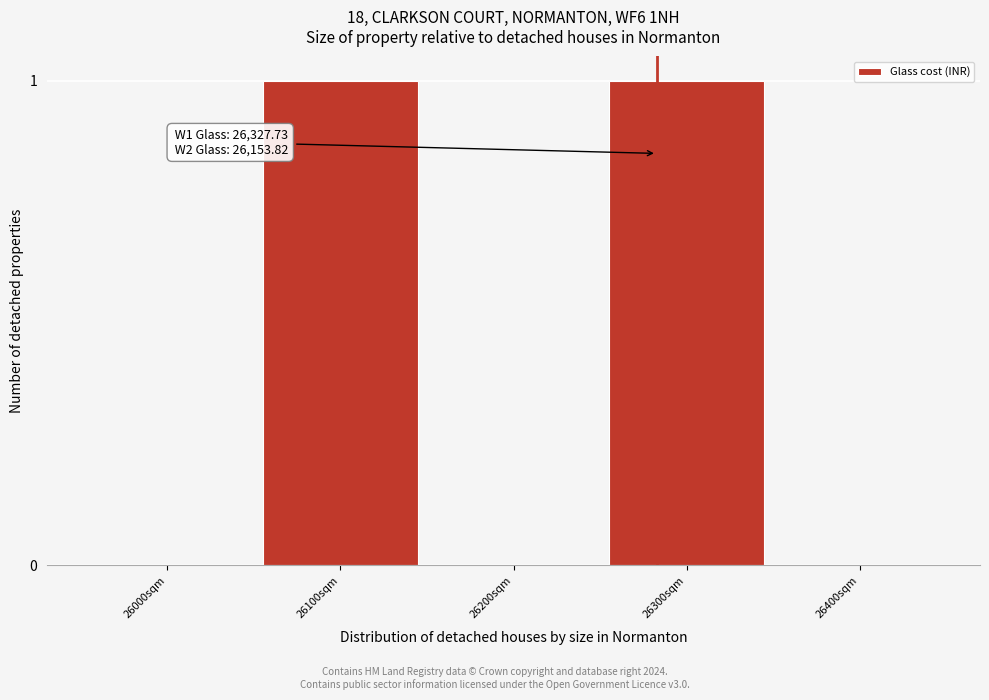

Reading left to right, list all the values displayed in this chart.

26000sqm=0	26100sqm=1	26200sqm=0	26300sqm=1	26400sqm=0